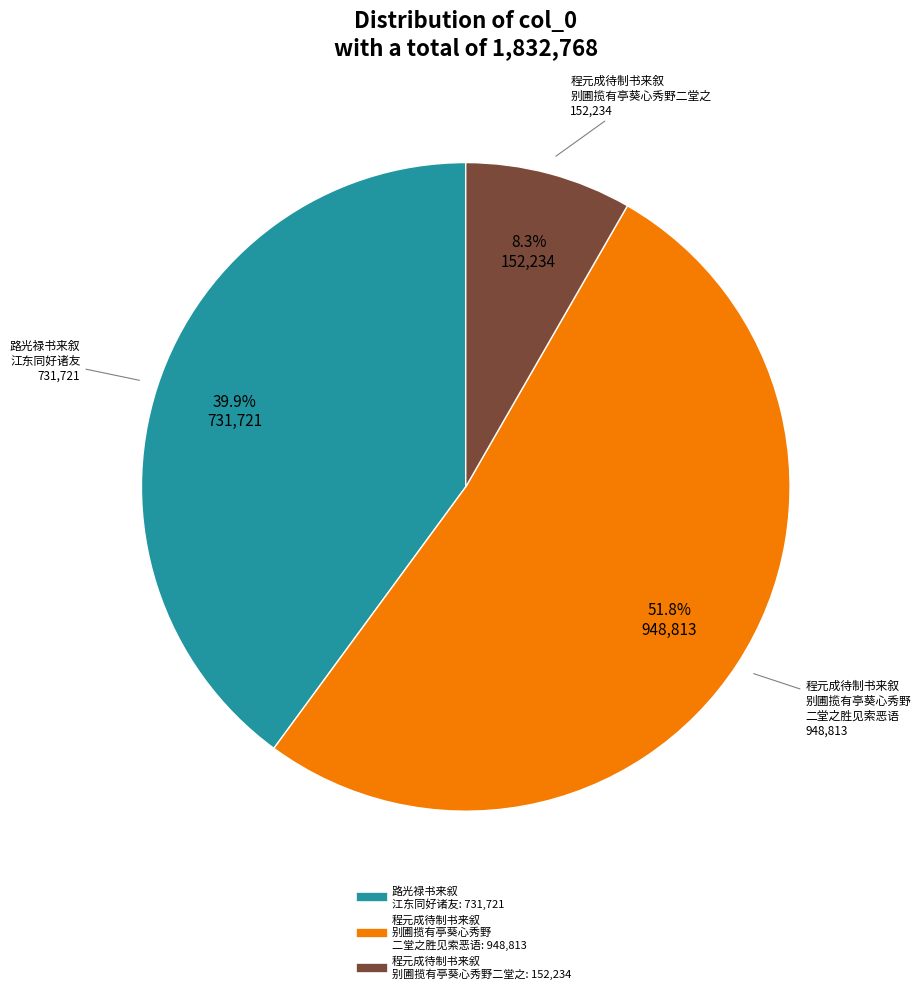

Does any single category account for the majority?

Yes